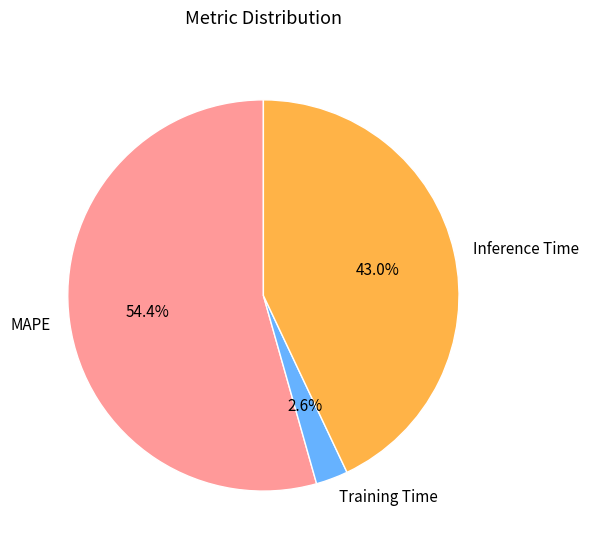

The Inference Time slice represents 43% of the pie. True or false?

True